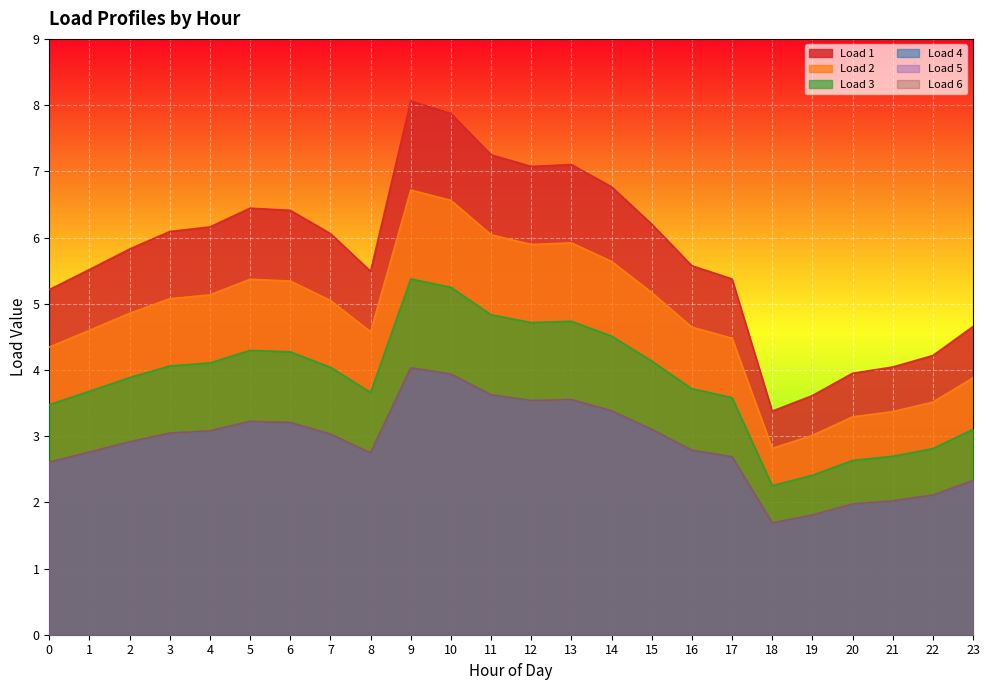

Is the value of Load 6 at 21 greater than the value of Load 3 at 20?

No